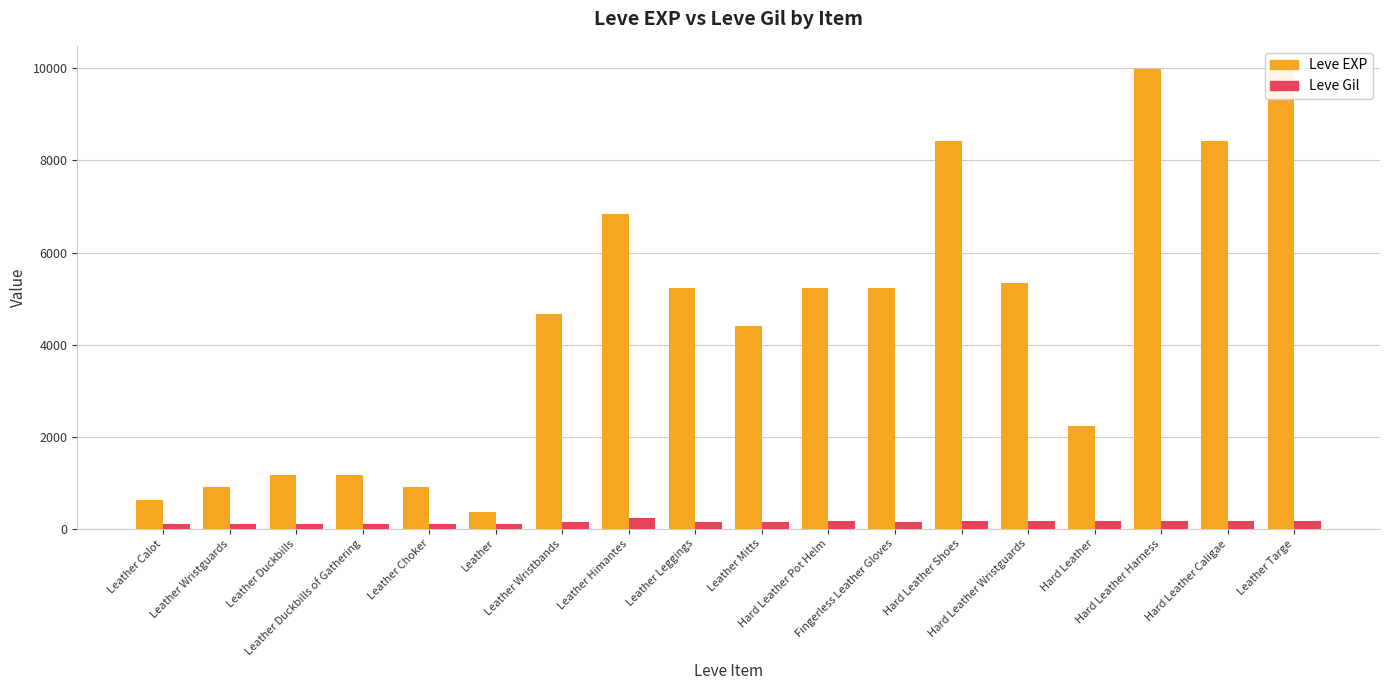

Which category has the lowest value across all series?

Leather Calot